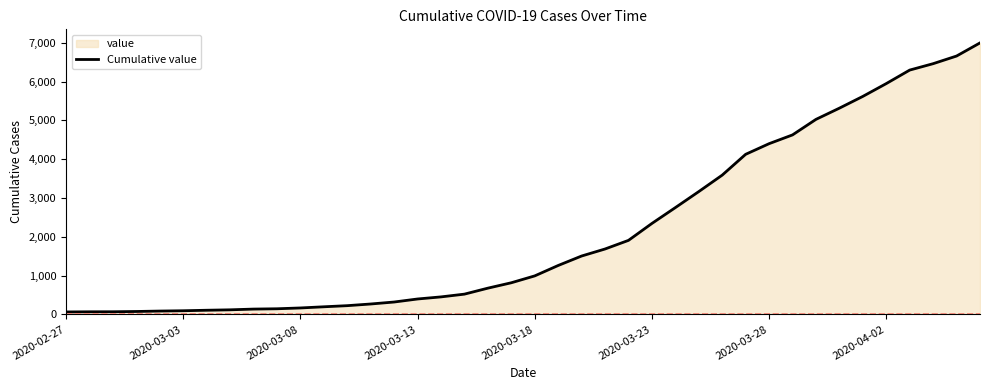

True or false: the data has more than 2 interior local peaks.

False